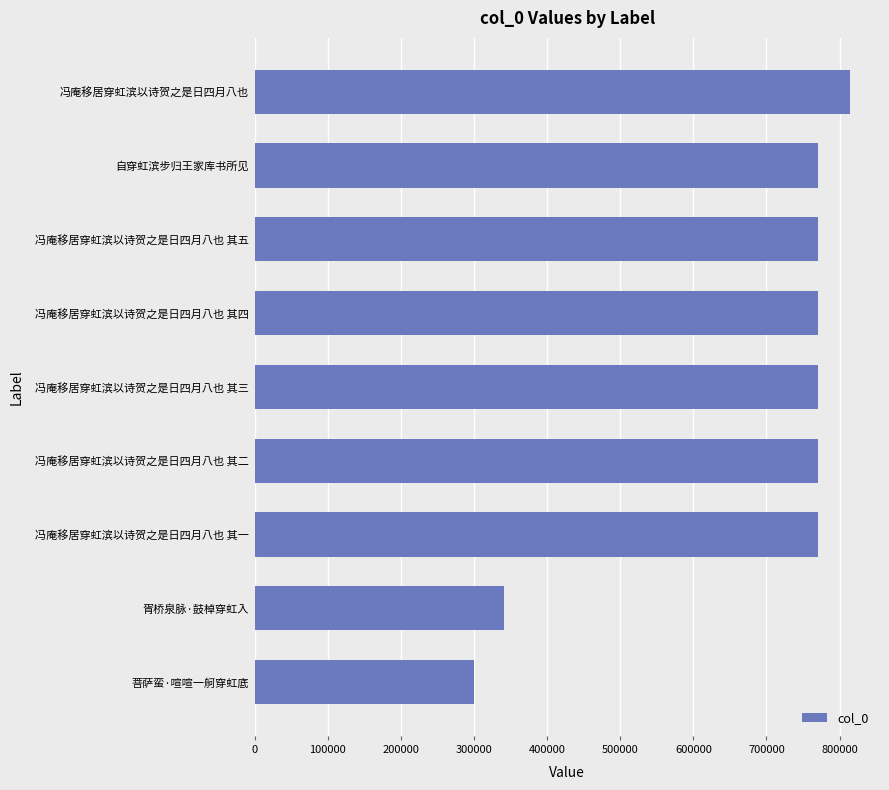

What is the sum of all values?

6077706